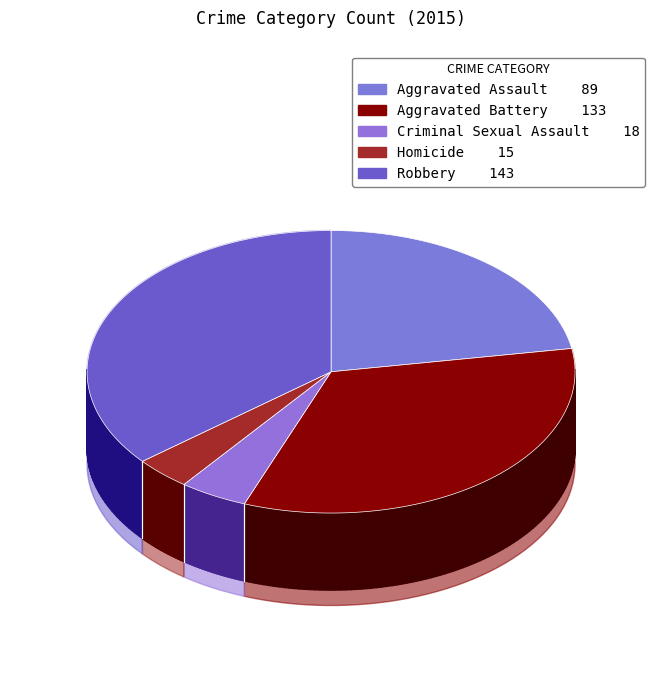

What is the smallest slice in the pie chart?

Homicide